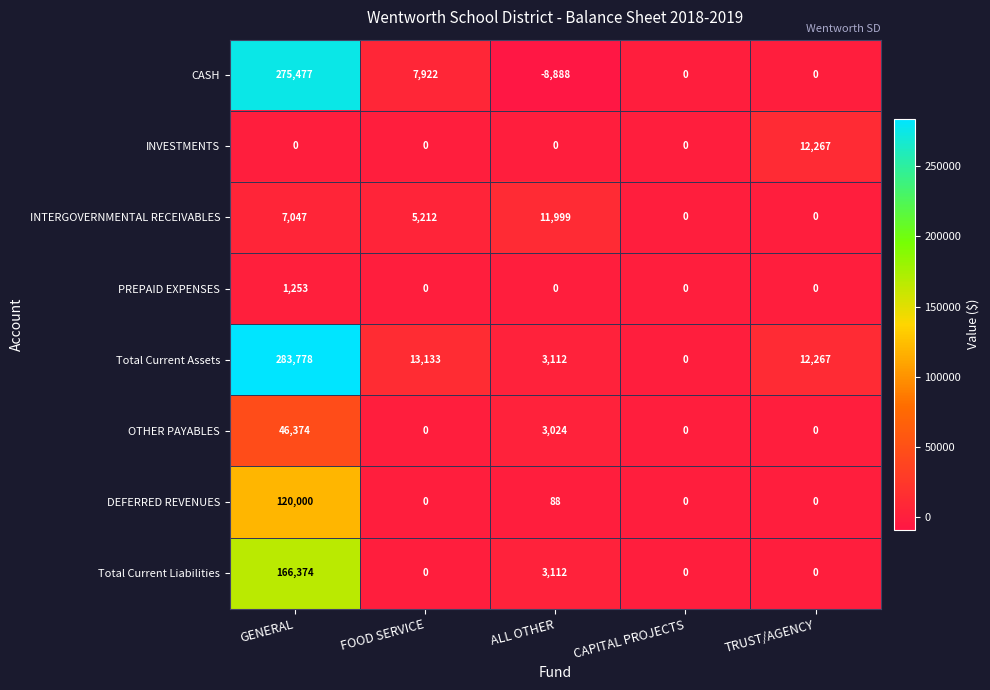

Count the number of data series in this chart.

8